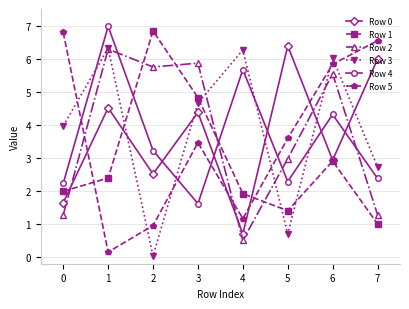

Which series has the largest total across all categories?

Row 3